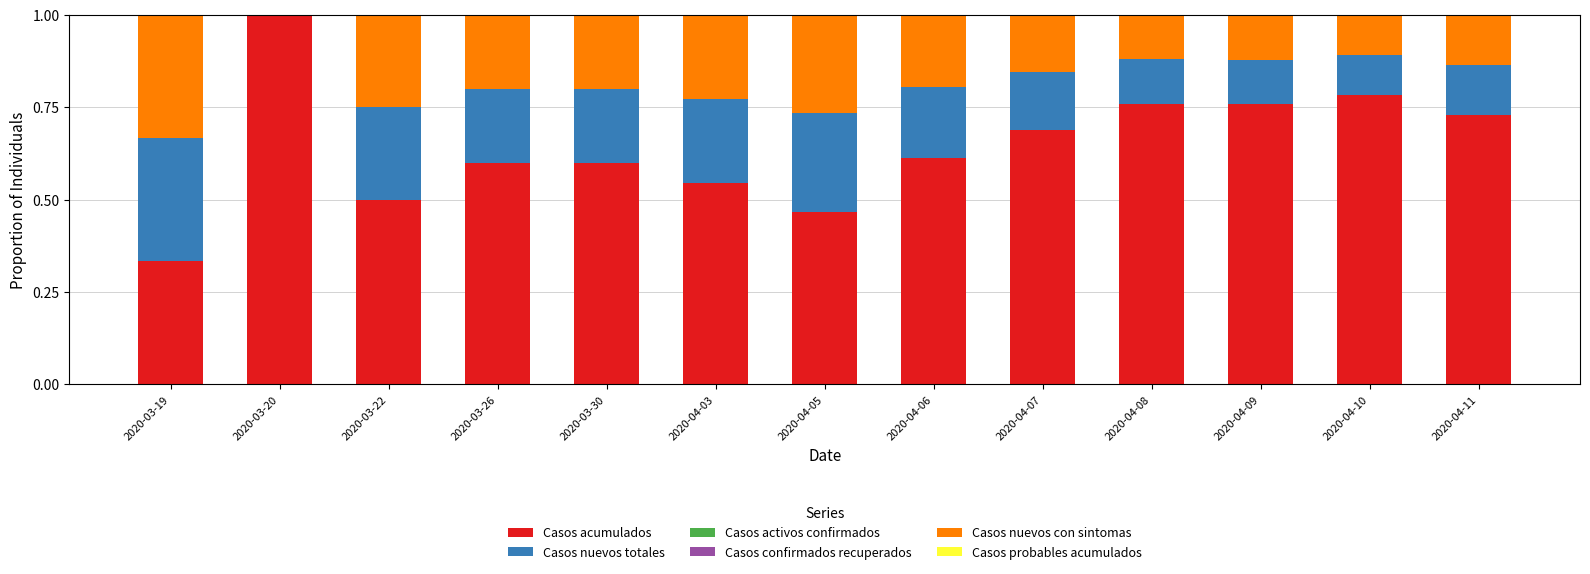

What is the sum of all Casos acumulados values?

8.4